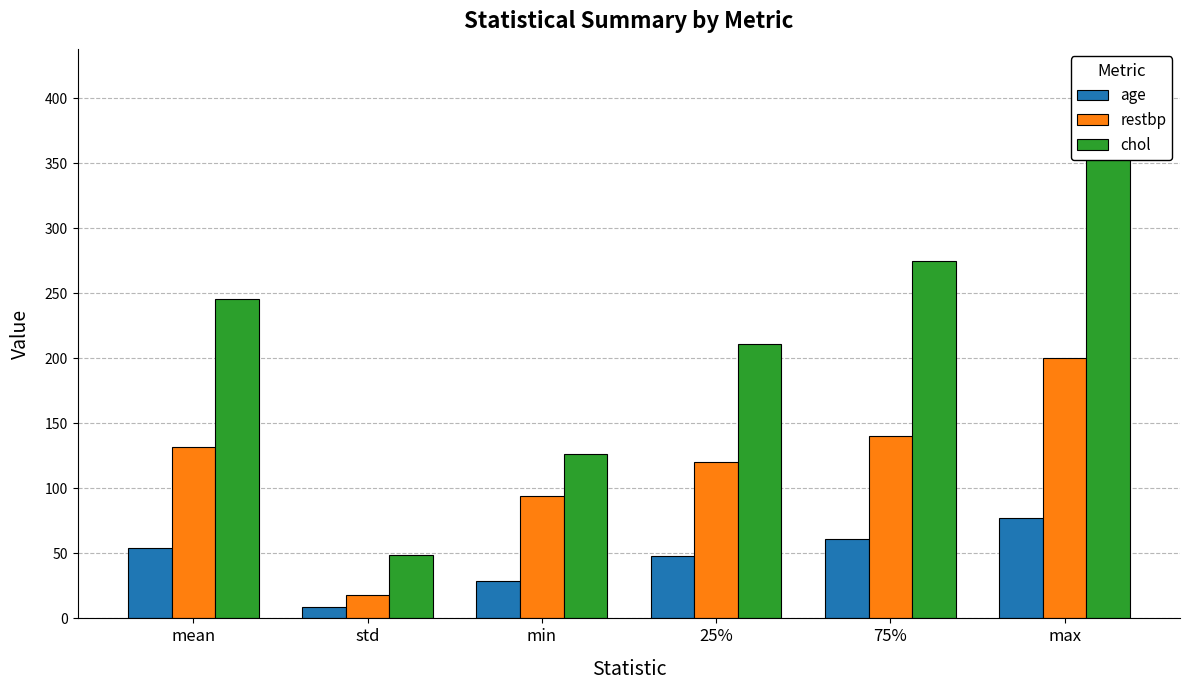

The value of age at 75% is 61.0. True or false?

True